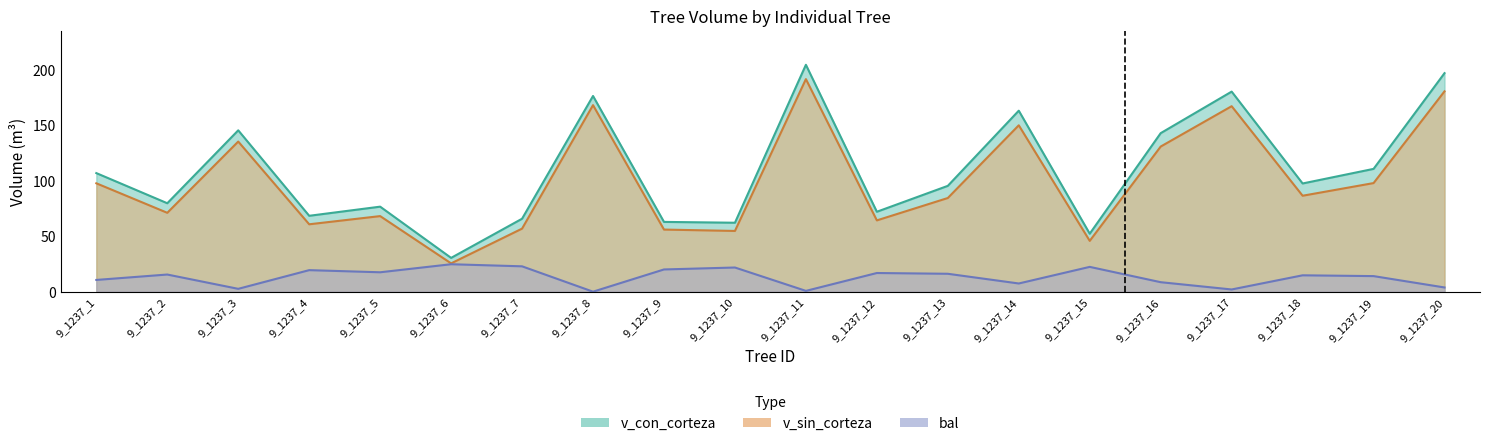

Reading left to right, transcribe all the data shown in this chart.

v_con_corteza: 9_1237_1=106.8	9_1237_2=79.6	9_1237_3=145.3	9_1237_4=68.3	9_1237_5=76.5	9_1237_6=30.4	9_1237_7=65.7	9_1237_8=176.2	9_1237_9=62.8	9_1237_10=62.1	9_1237_11=204.3	9_1237_12=72.0	9_1237_13=95.3	9_1237_14=163.0	9_1237_15=52.2	9_1237_16=142.7	9_1237_17=180.2	9_1237_18=97.4	9_1237_19=110.6	9_1237_20=196.8
v_sin_corteza: 9_1237_1=97.6	9_1237_2=71.0	9_1237_3=135.2	9_1237_4=60.7	9_1237_5=68.0	9_1237_6=25.5	9_1237_7=56.8	9_1237_8=167.9	9_1237_9=55.9	9_1237_10=54.7	9_1237_11=191.4	9_1237_12=64.2	9_1237_13=84.3	9_1237_14=149.8	9_1237_15=45.8	9_1237_16=130.7	9_1237_17=167.0	9_1237_18=86.4	9_1237_19=97.8	9_1237_20=180.4
bal: 9_1237_1=10.6	9_1237_2=15.4	9_1237_3=2.6	9_1237_4=19.4	9_1237_5=17.5	9_1237_6=24.7	9_1237_7=22.8	9_1237_8=0.0	9_1237_9=20.0	9_1237_10=21.8	9_1237_11=0.7	9_1237_12=16.8	9_1237_13=16.1	9_1237_14=7.4	9_1237_15=22.3	9_1237_16=8.5	9_1237_17=2.0	9_1237_18=14.7	9_1237_19=14.0	9_1237_20=3.8